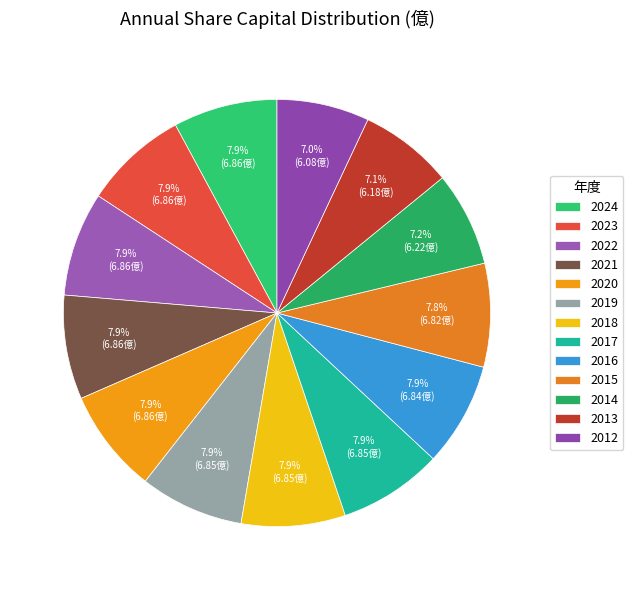

To the nearest percent, what is the average slice percentage?

8%